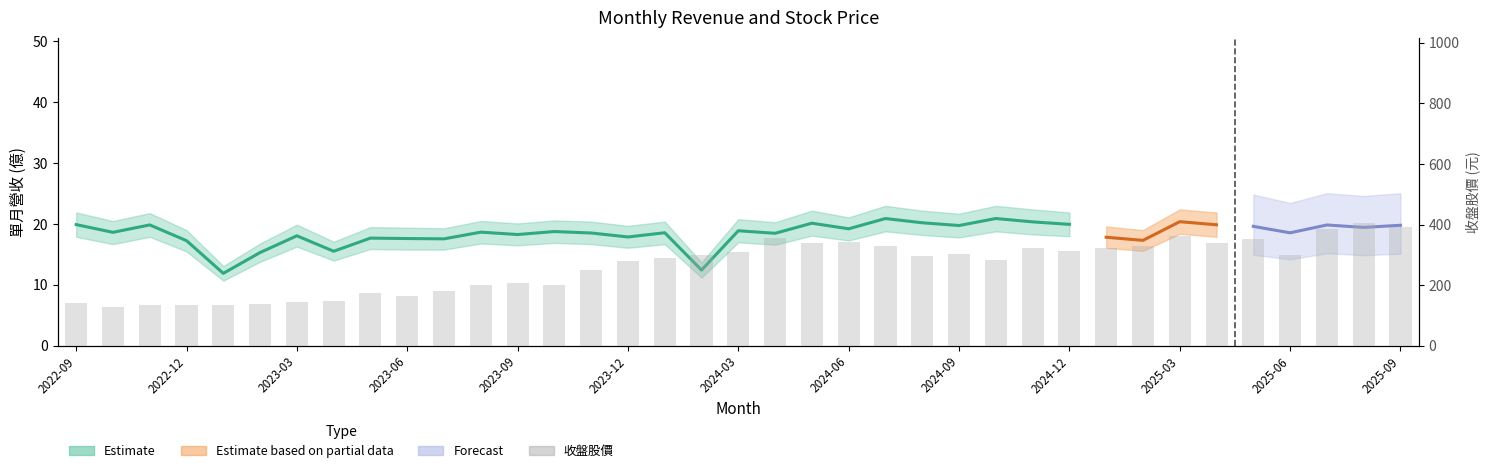

What is the difference between the maximum and minimum values?

278.0